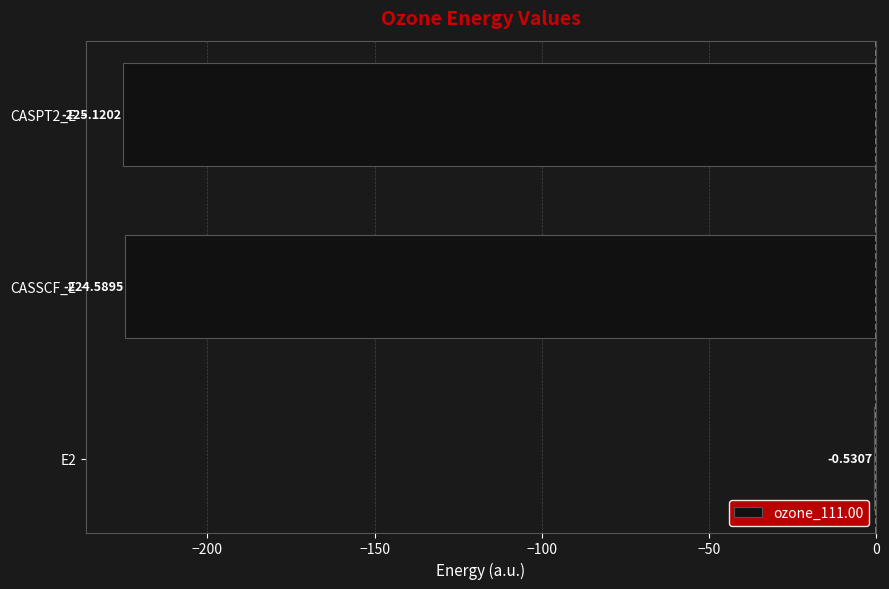

Between CASPT2_E and CASSCF_E, which is larger?

CASSCF_E